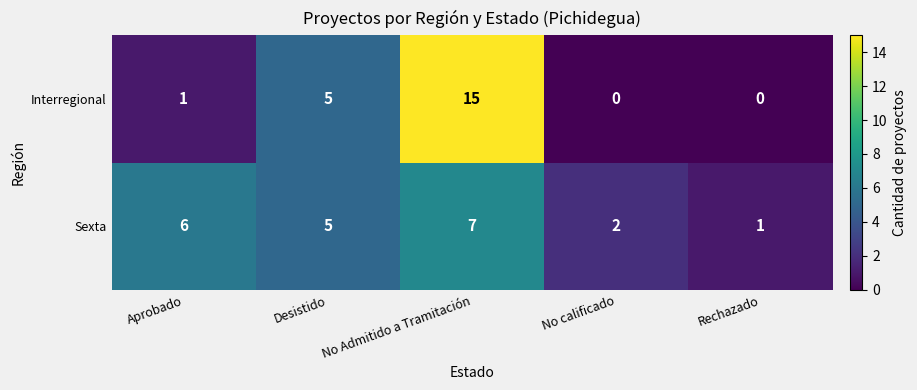

What is the spread (max minus min) of values at No Admitido a Tramitación?

8